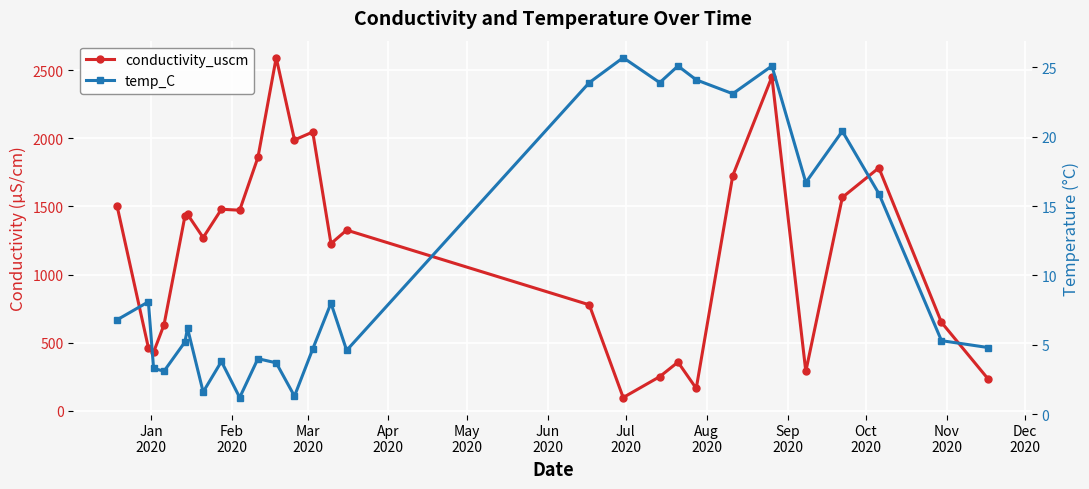

List the series in order of their peak value, lowest first.

temp_C, conductivity_uscm